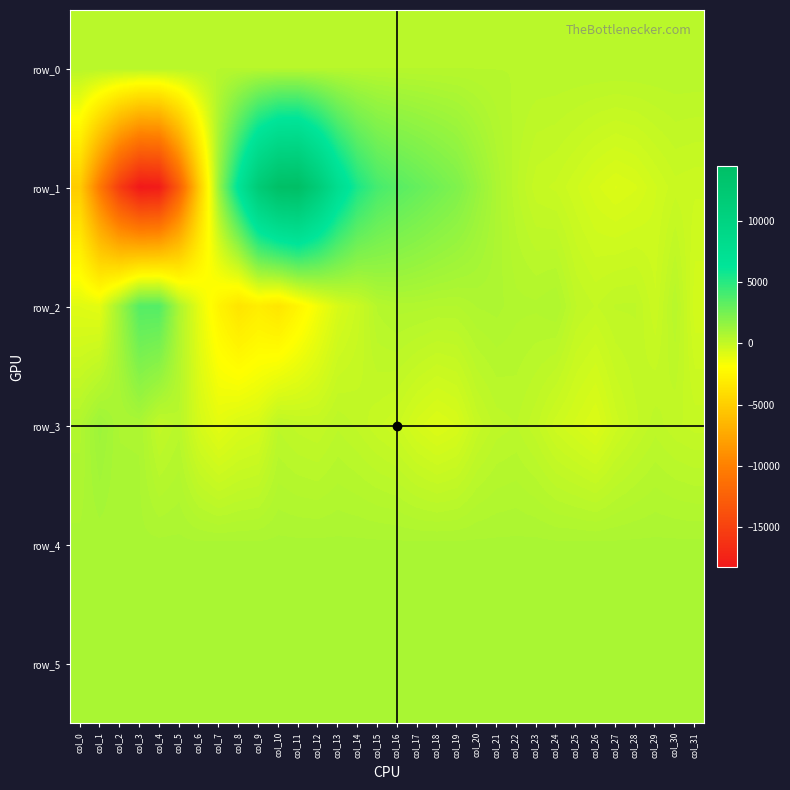

What is the difference between the row_2 values at col_20 and col_6?

1735.0